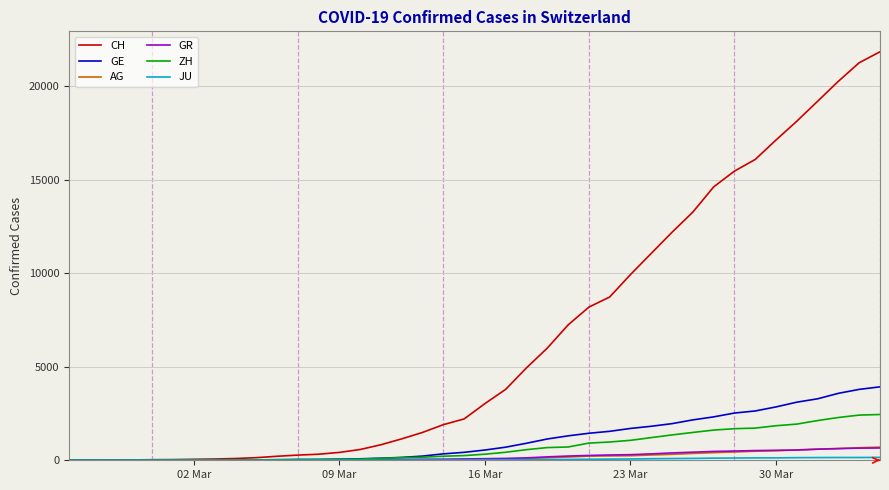

What is the maximum value for GR?

657